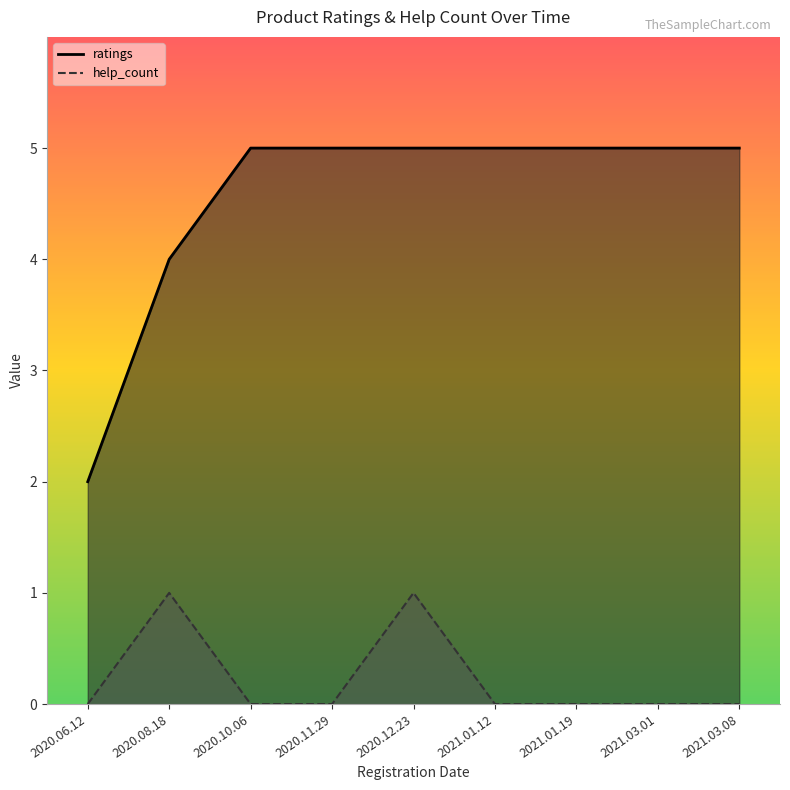

What is the value of the ratings point at the 3rd from the left?

5